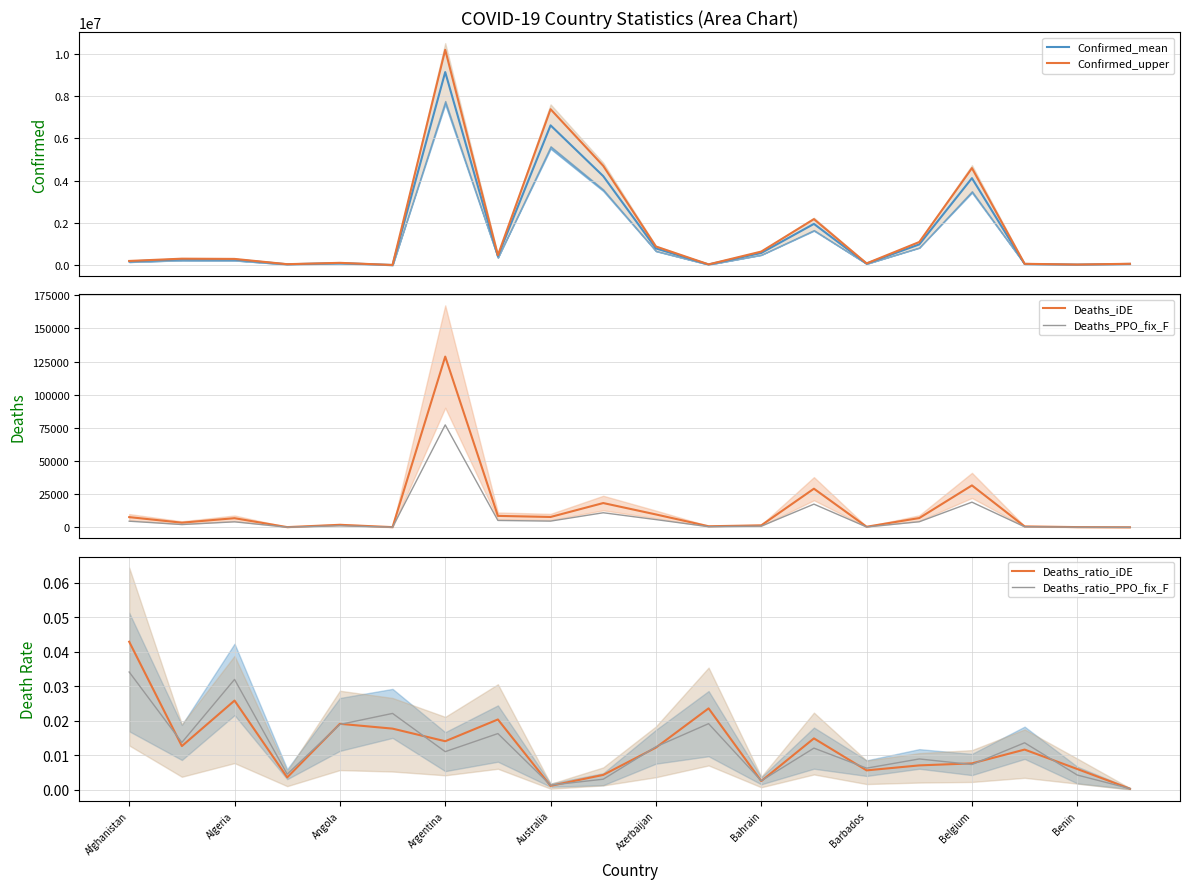

What is the lowest value of the Deaths_PPO_fix_F series?

12.6